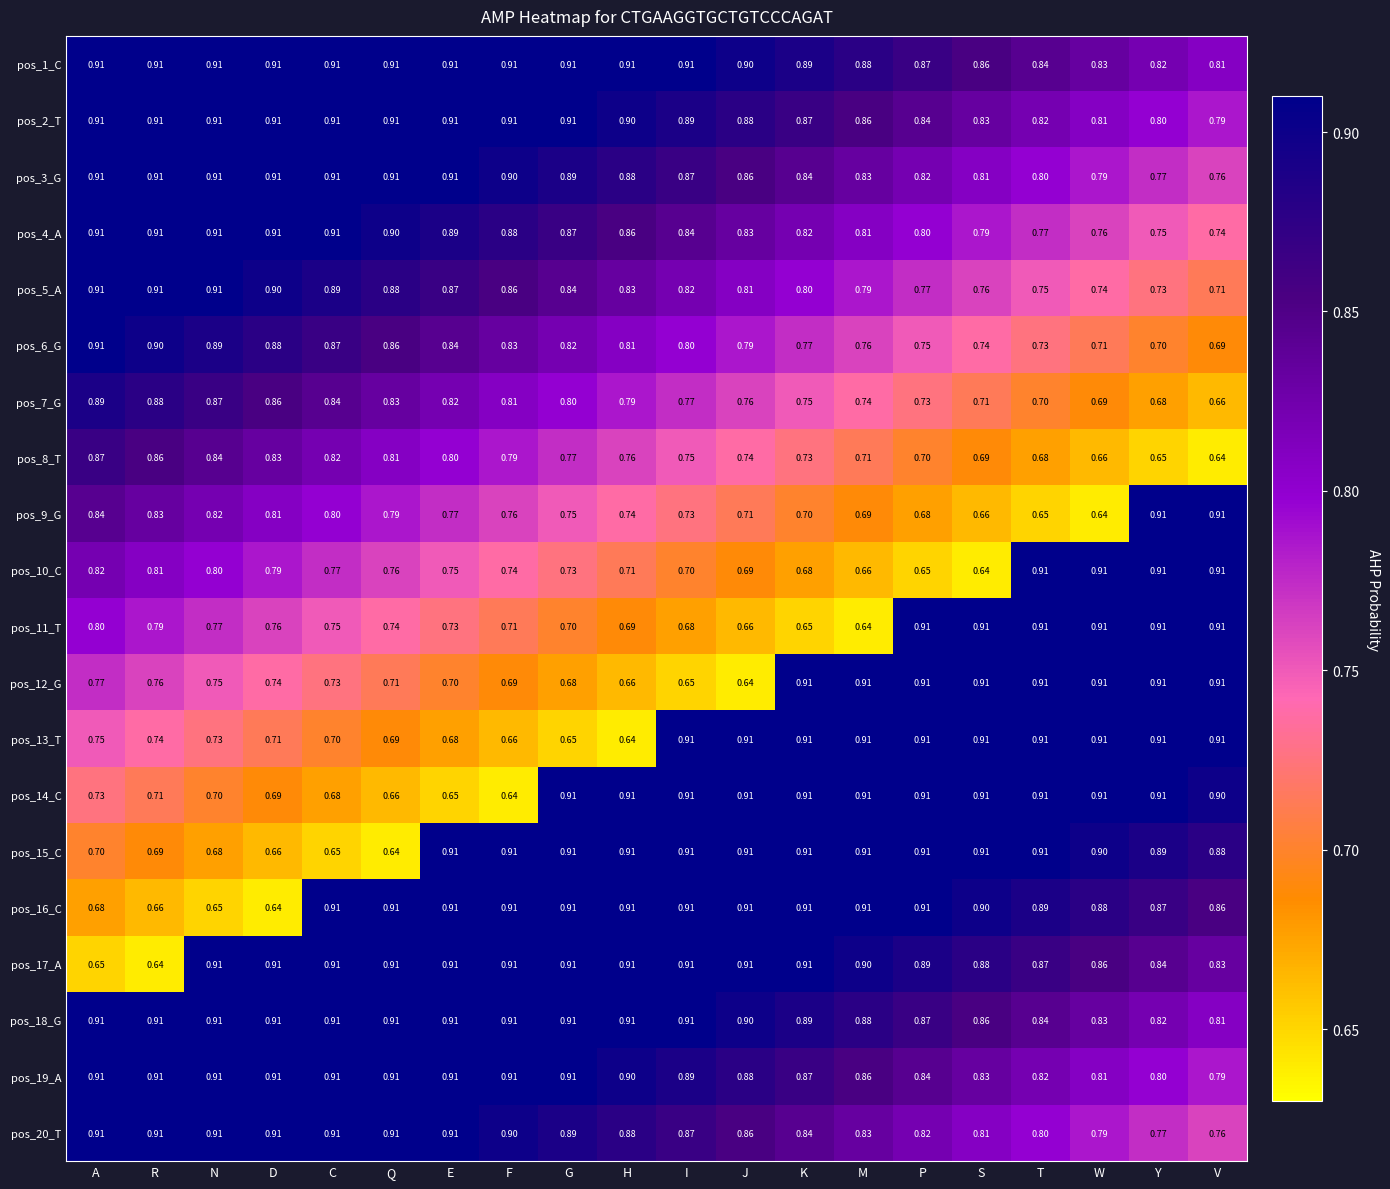

Is the value of pos_1_C at Q greater than the value of pos_4_A at S?

Yes